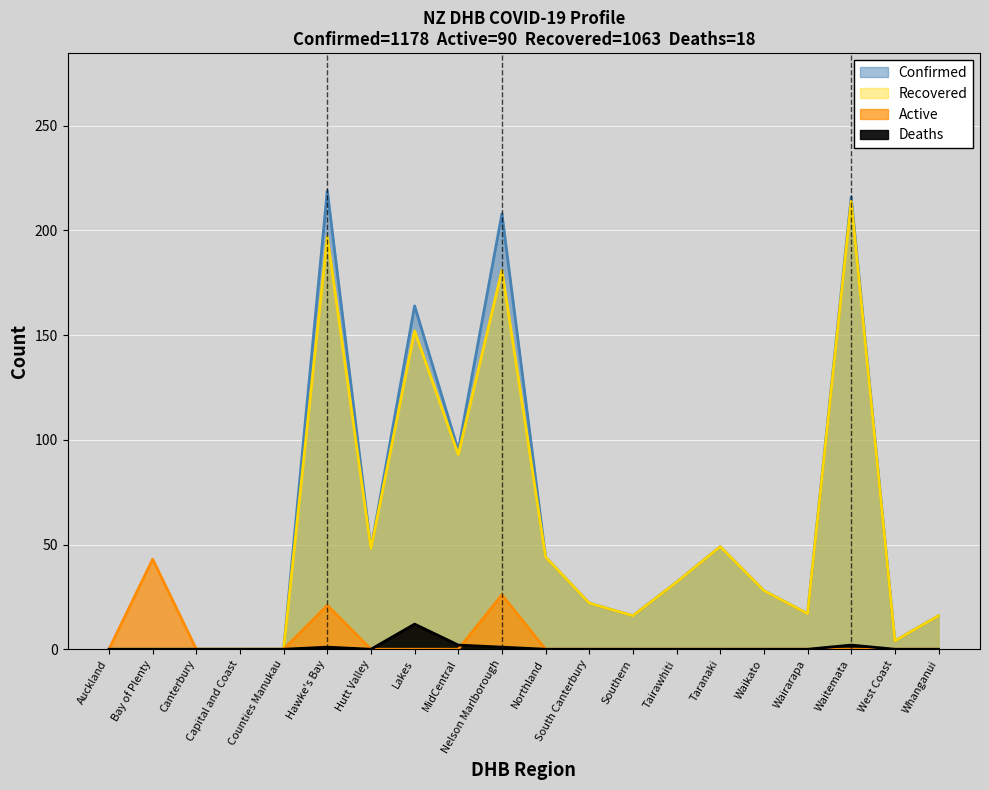

What is the value of the Deaths point at the 8th from the left?

12